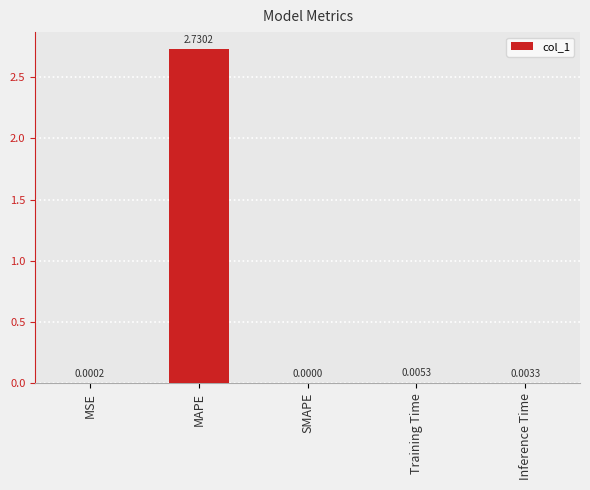

At which label is the value closest to 1?

Training Time